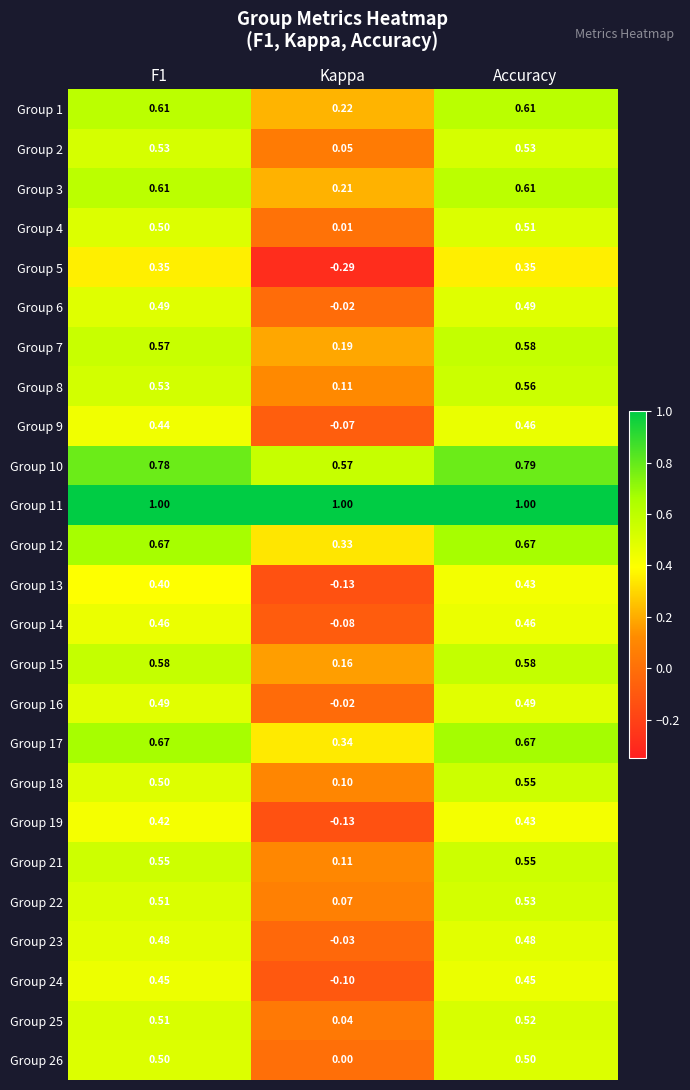

At which category is the sum across all series the highest?

Accuracy